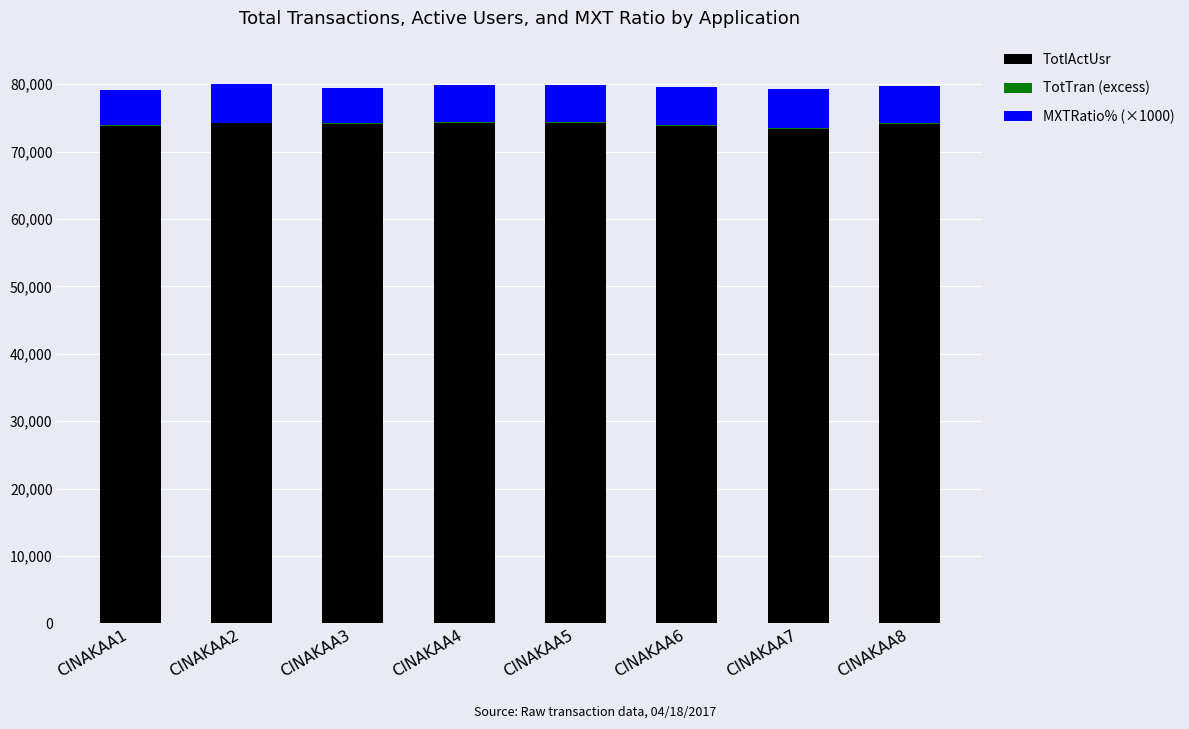

The value of TotlActUsr at CINAKAA8 is 106704. True or false?

False